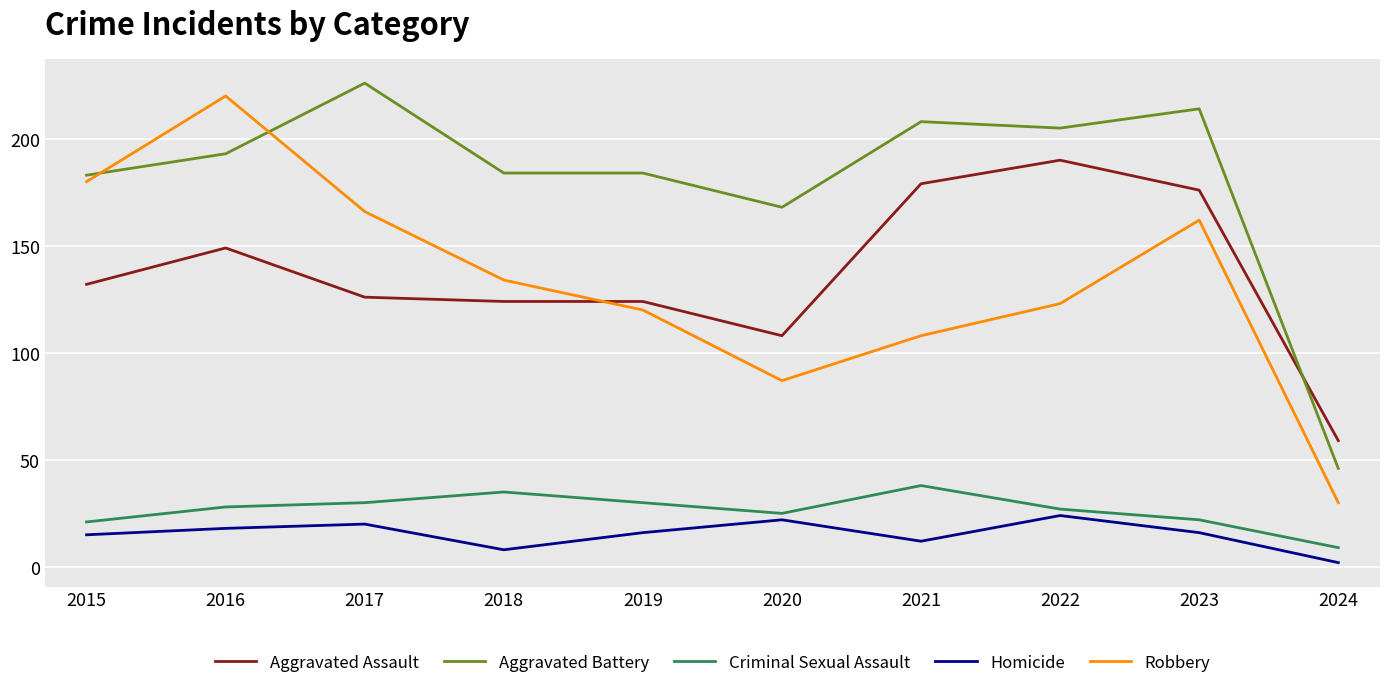

Is this an area chart (filled region under the line)?

No